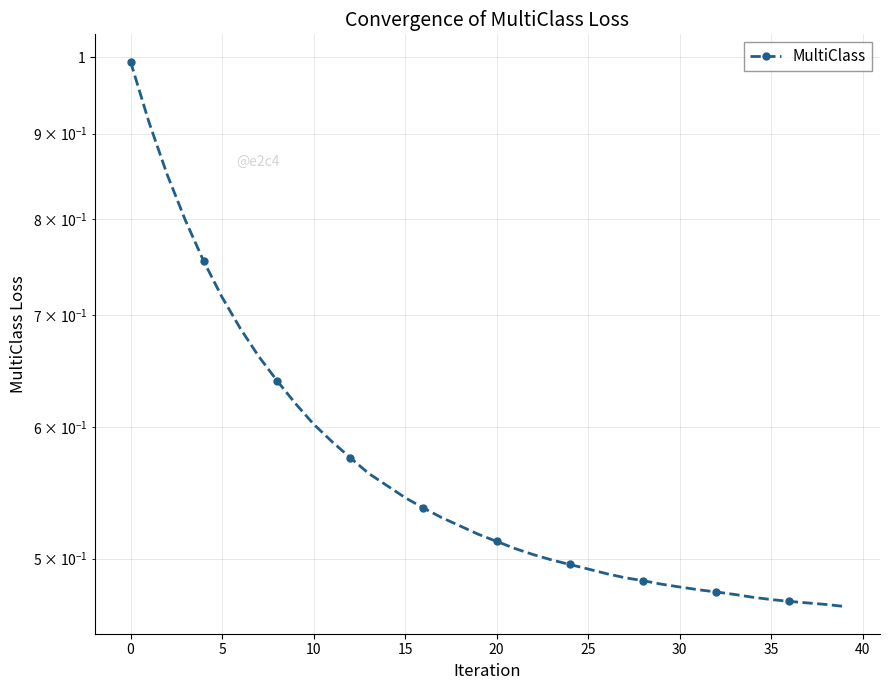

What is the smallest value displayed?

0.5